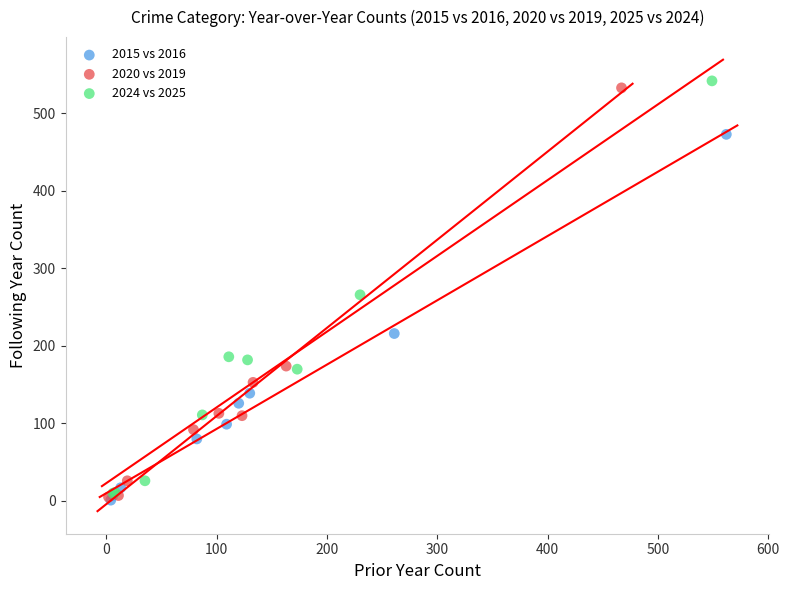

Which series has the largest Y range (max minus min)?

2024 vs 2025